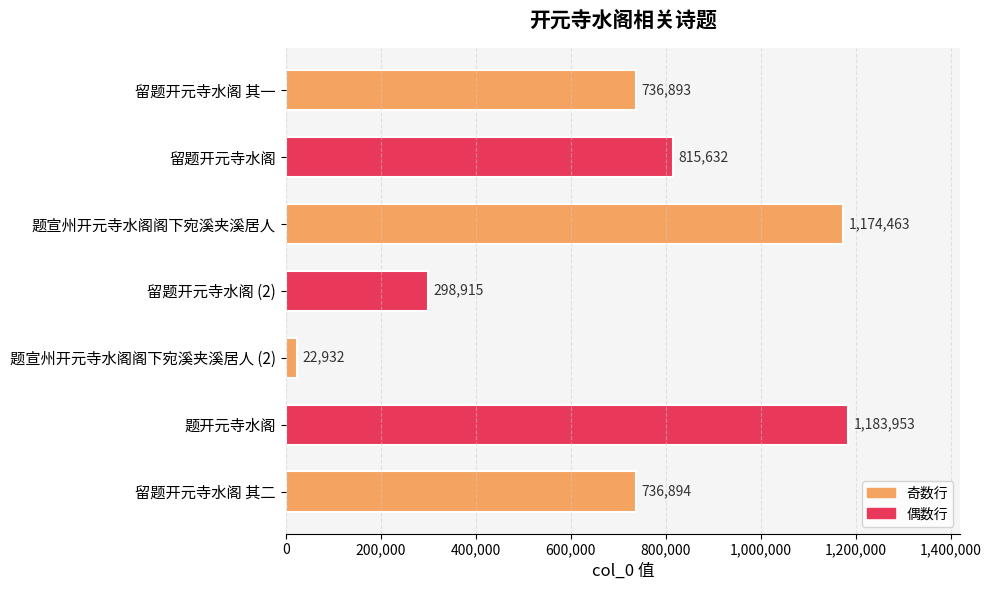

Reading top to bottom, what are all the values shown in this chart?

留题开元寺水阁 其一=736893	留题开元寺水阁=815632	题宣州开元寺水阁阁下宛溪夹溪居人=1174463	留题开元寺水阁 (2)=298915	题宣州开元寺水阁阁下宛溪夹溪居人 (2)=22932	题开元寺水阁=1183953	留题开元寺水阁 其二=736894